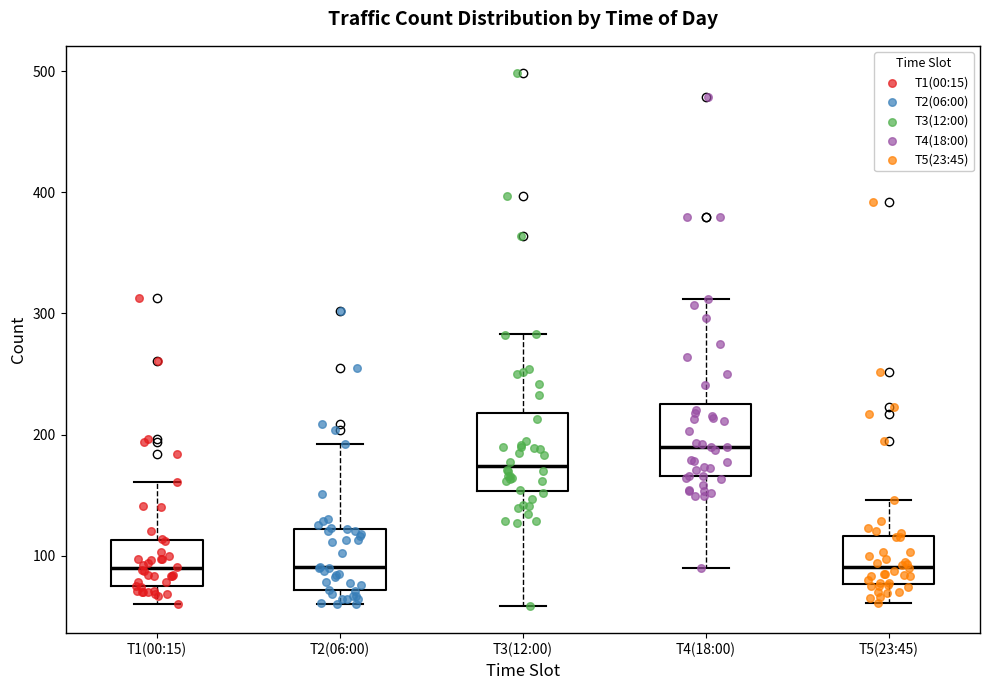

Reading left to right, transcribe this box plot: for each box, give where its median line is, the range the box spans, and where its two whiskers end, as read against the y-axis. The values are not printed on the chart, so give them approximately, as read against the axis.

T1(00:15): median 90, box 70 to 110, whiskers 60 to 160
T2(06:00): median 90, box 70 to 120, whiskers 60 to 190
T3(12:00): median 170, box 150 to 220, whiskers 60 to 280
T4(18:00): median 190, box 170 to 230, whiskers 90 to 310
T5(23:45): median 90, box 80 to 120, whiskers 60 to 150